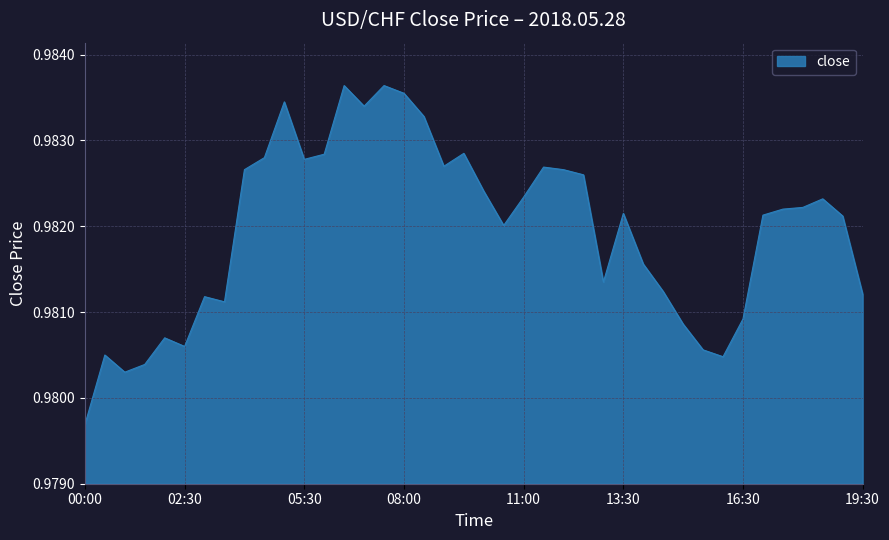

How many lines are shown in the chart?

1